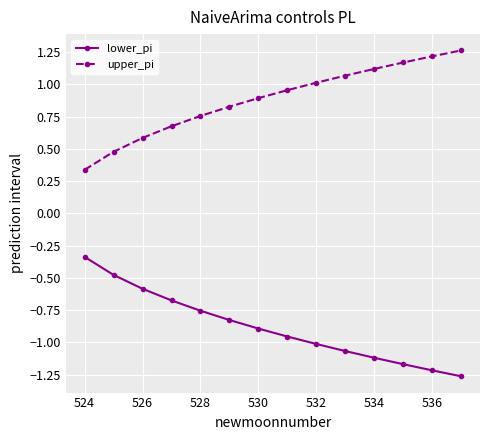

How many lines are shown in the chart?

2